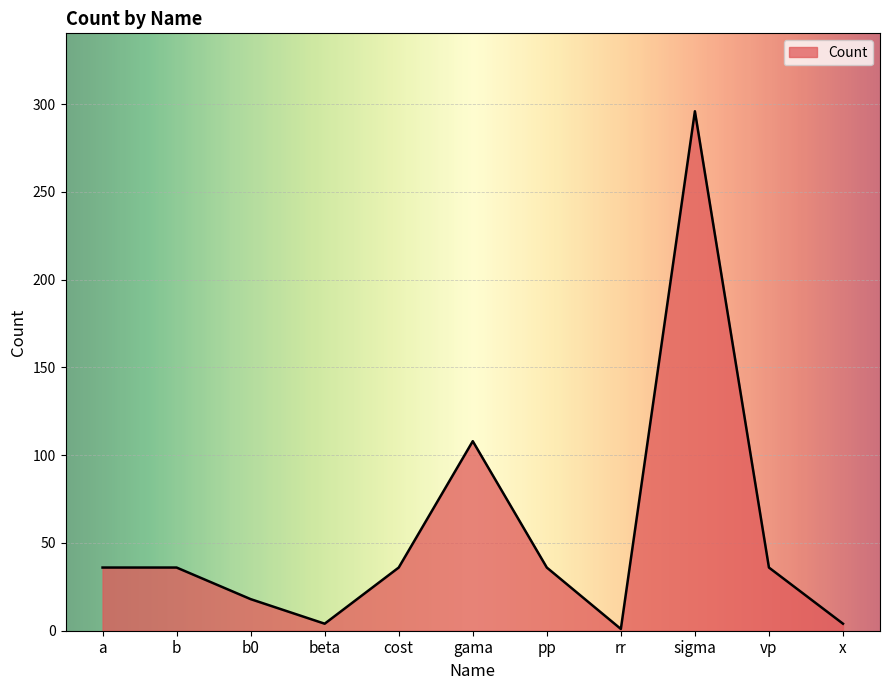

Which has a higher value, gama or b0?

gama